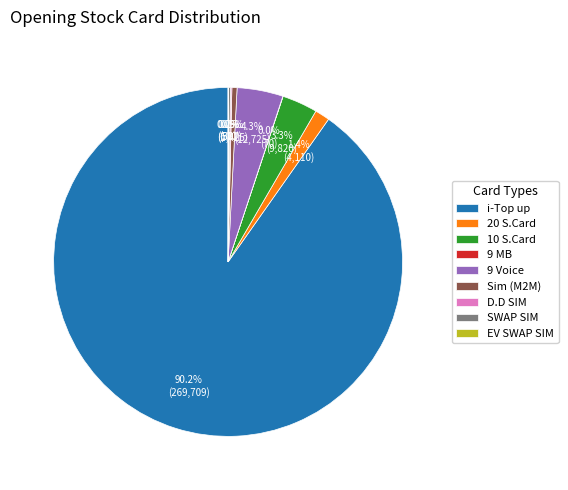

Which has a higher value, 9 Voice or 10 S.Card?

9 Voice